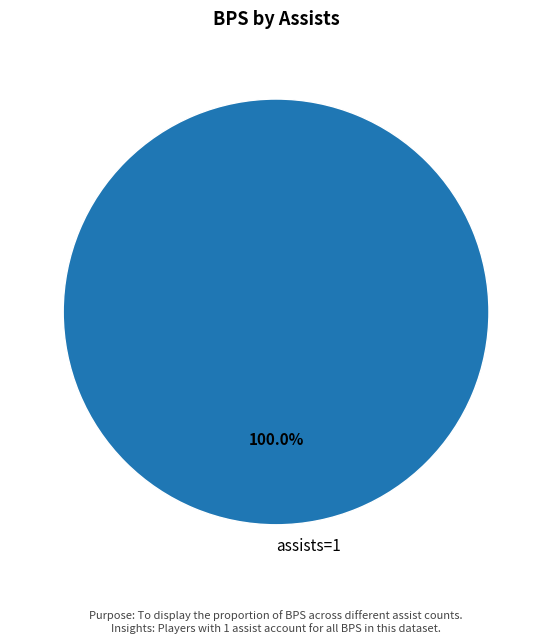

Which category accounts for the majority?

assists=1